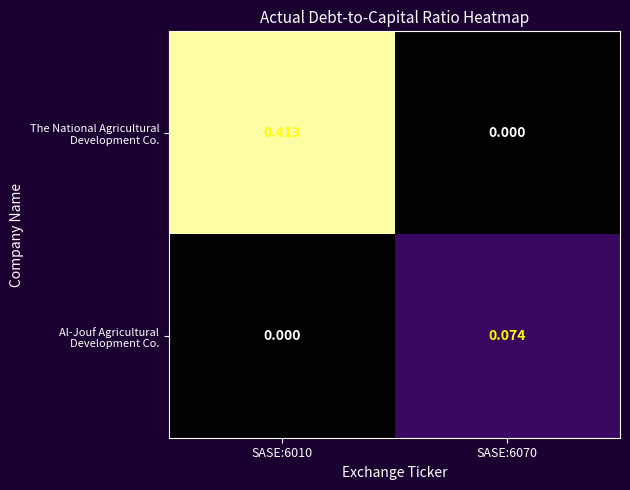

How many categories are shown in the chart?

2